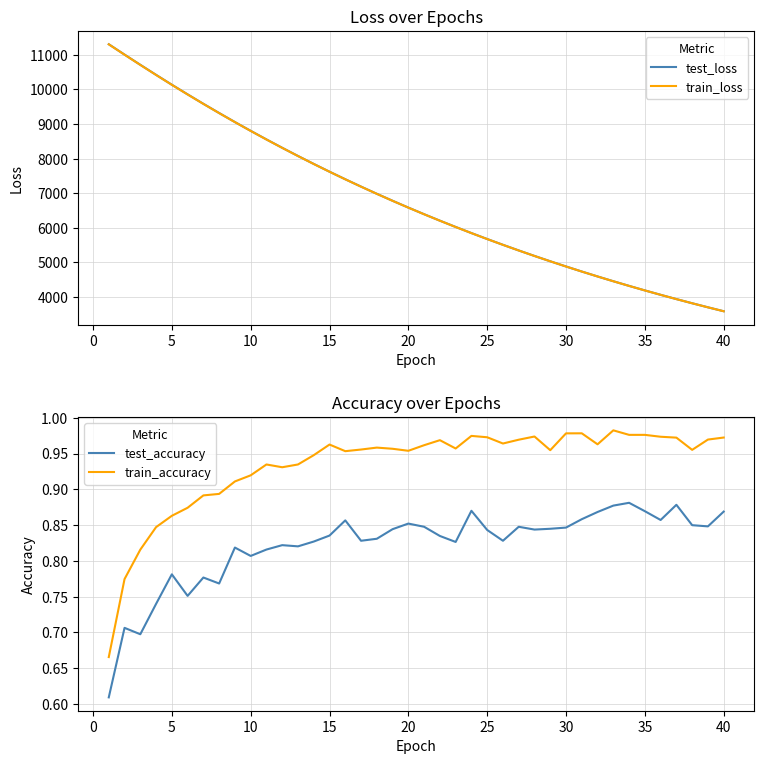

Reading left to right, what are all the values shown in this chart?

test_loss: 11304.0	11004.5	10710.0	10419.7	10134.5	9856.3	9583.3	9317.2	9056.4	8802.4	8554.7	8312.7	8076.7	7846.8	7622.5	7404.3	7191.6	6984.5	6782.5	6585.8	6394.4	6208.1	6026.7	5849.8	5678.0	5510.8	5347.9	5189.3	5035.2	4885.0	4738.9	4596.9	4458.7	4324.3	4193.6	4066.6	3942.9	3822.9	3705.8	3592.2
train_loss: 11301.5	11002.0	10707.0	10416.8	10132.0	9853.4	9580.7	9314.6	9054.4	8800.4	8552.4	8310.7	8074.9	7845.0	7621.0	7402.8	7190.0	6982.8	6781.0	6584.4	6393.0	6206.6	6025.2	5848.5	5676.7	5509.4	5346.6	5188.1	5034.1	4884.0	4738.0	4596.1	4457.9	4323.6	4192.9	4065.8	3942.2	3822.1	3705.2	3591.5
test_accuracy: 0.6	0.7	0.7	0.7	0.8	0.8	0.8	0.8	0.8	0.8	0.8	0.8	0.8	0.8	0.8	0.9	0.8	0.8	0.8	0.9	0.8	0.8	0.8	0.9	0.8	0.8	0.8	0.8	0.8	0.8	0.9	0.9	0.9	0.9	0.9	0.9	0.9	0.8	0.8	0.9
train_accuracy: 0.7	0.8	0.8	0.8	0.9	0.9	0.9	0.9	0.9	0.9	0.9	0.9	0.9	0.9	1.0	1.0	1.0	1.0	1.0	1.0	1.0	1.0	1.0	1.0	1.0	1.0	1.0	1.0	1.0	1.0	1.0	1.0	1.0	1.0	1.0	1.0	1.0	1.0	1.0	1.0